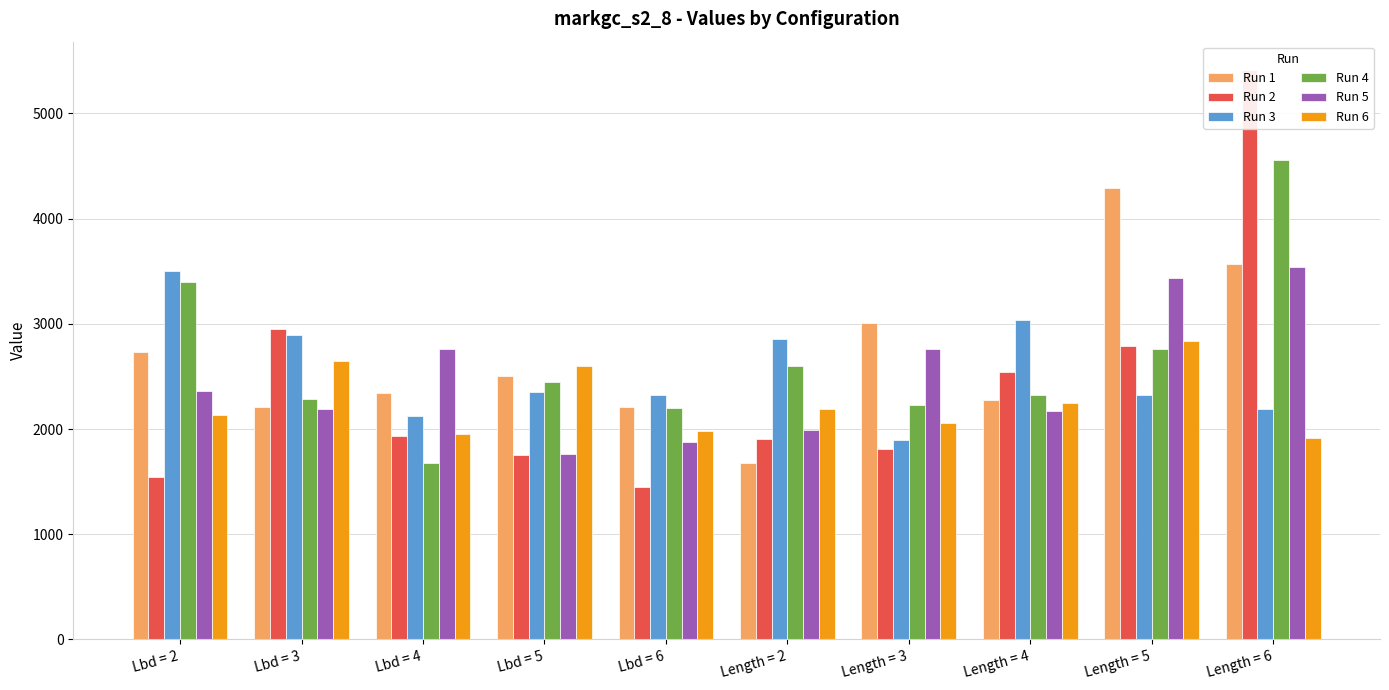

At which category is the sum across all series the highest?

Length = 6